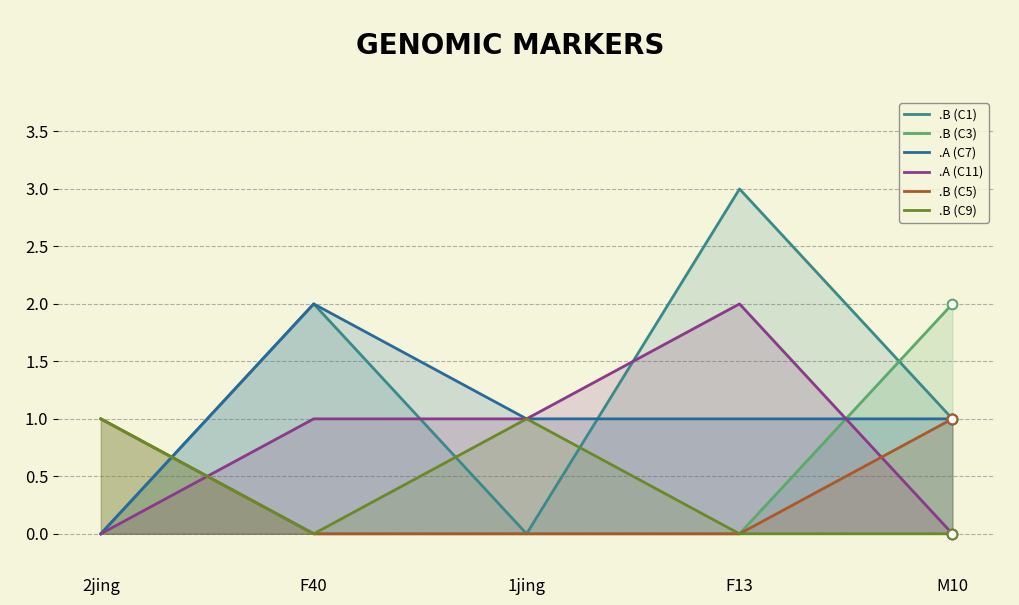

How many lines are shown in the chart?

6